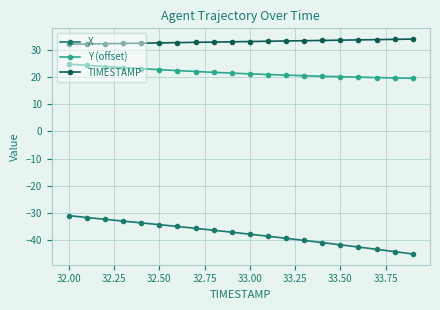

True or false: TIMESTAMP and Y (offset) cross at least once.

False